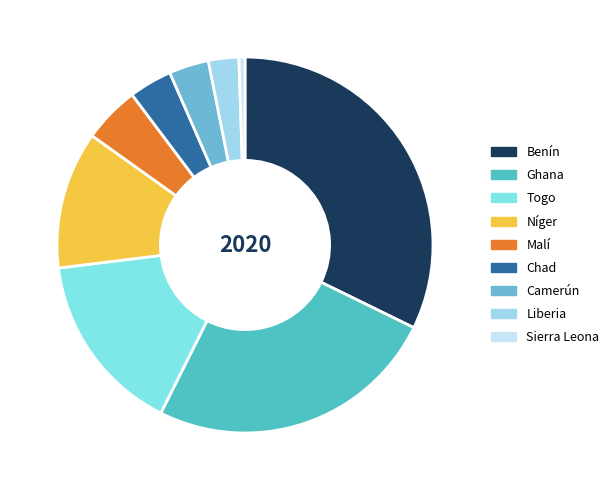

Is there a majority slice in this chart?

No